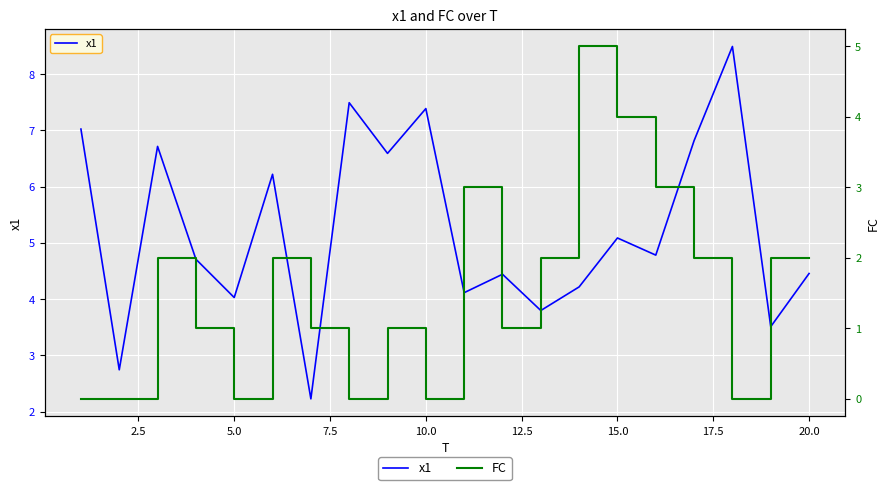

How many FC values are between 0 and 2?

16